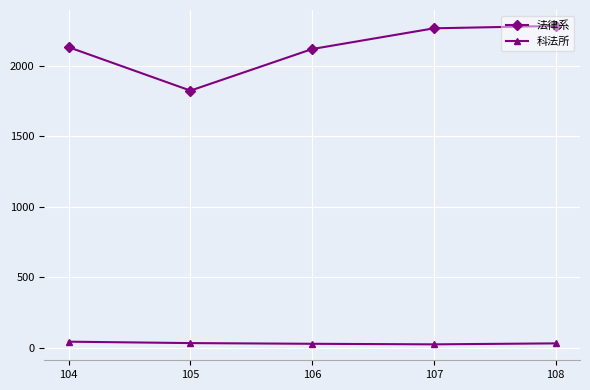

What is the difference between the 科法所 values at 106 and 104?

15